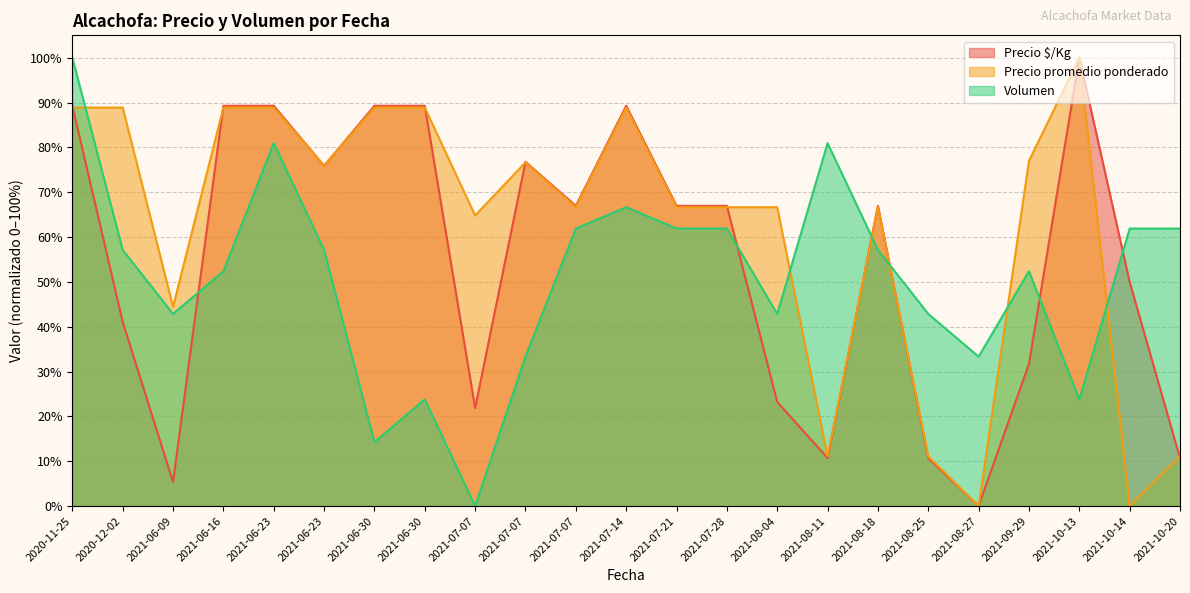

True or false: Precio $/Kg and Precio promedio ponderado intersect in this chart.

True